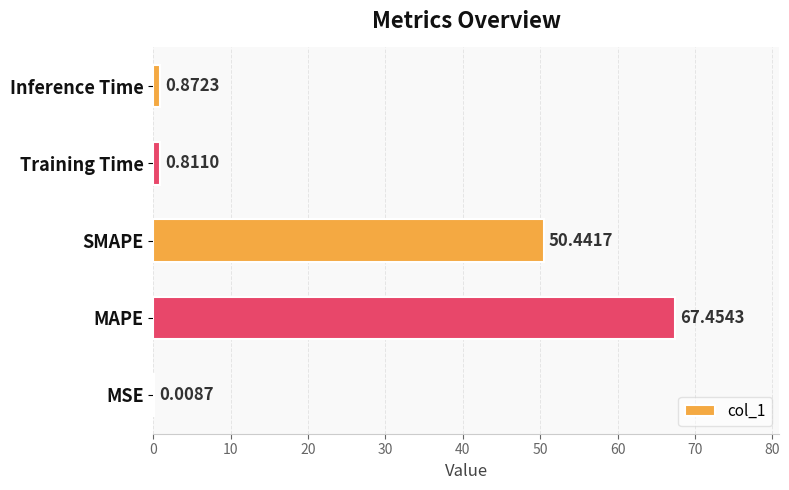

What is the change in value from MSE to MAPE?

+67.4